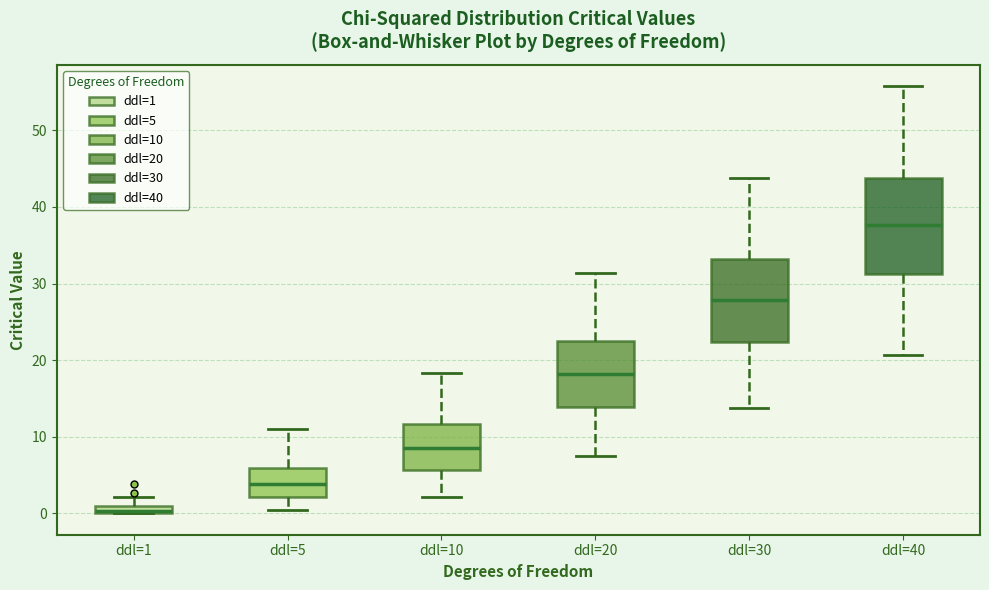

Where does the lower whisker of the box for ddl=5 end on the y-axis? The values are not printed on the chart, so give them approximately, as read against the axis.

0